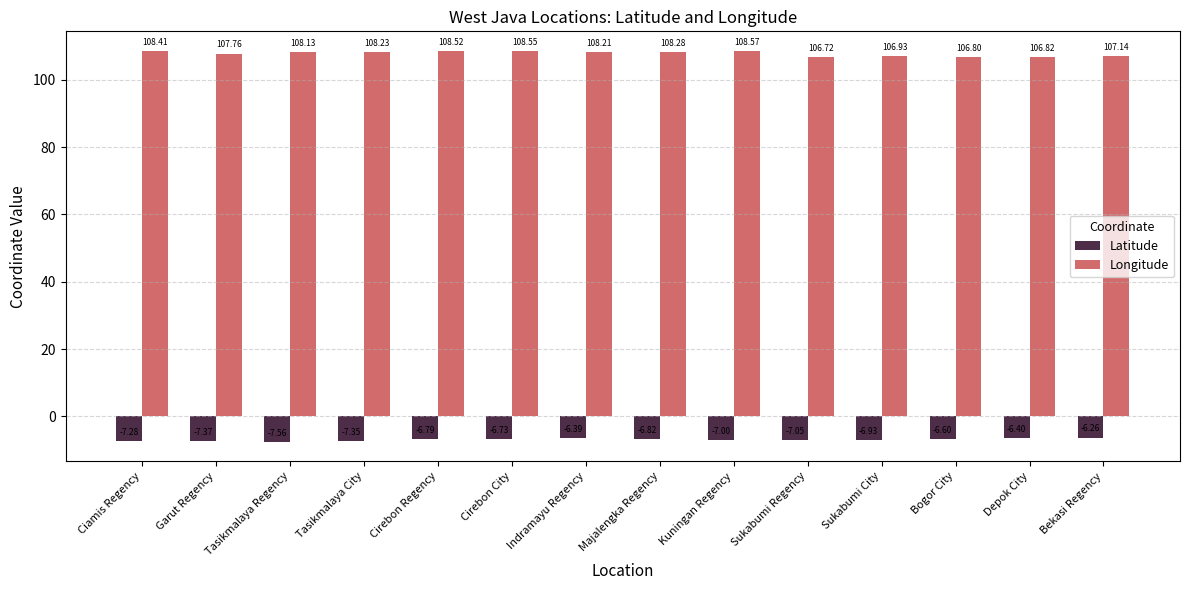

How many values in the Longitude series are below 108?

6